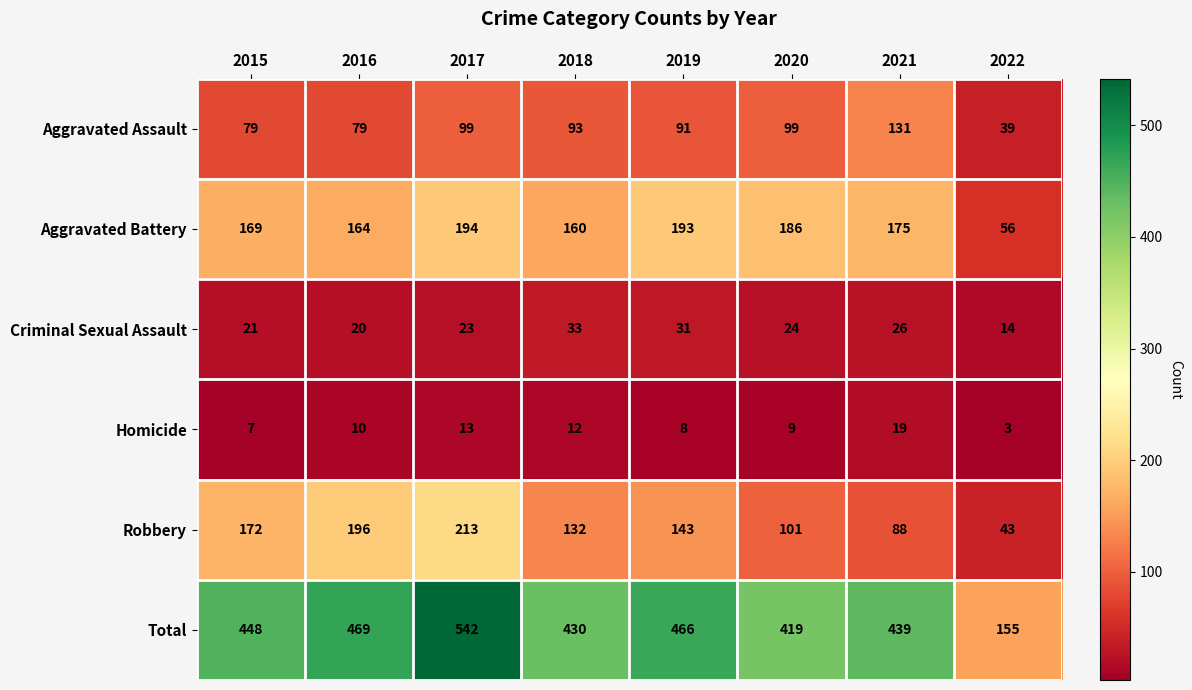

At which category is the sum across all series the highest?

2017